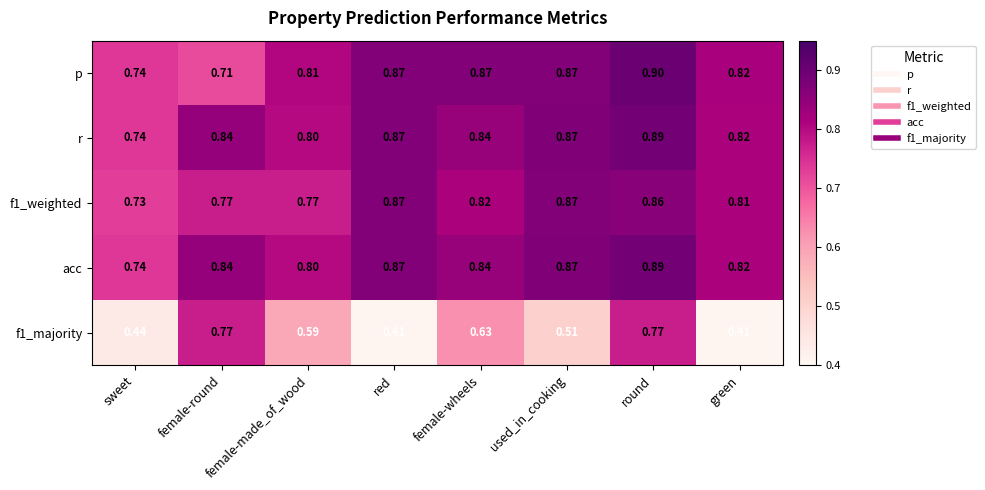

Which series changed the most between female-round and round?

p